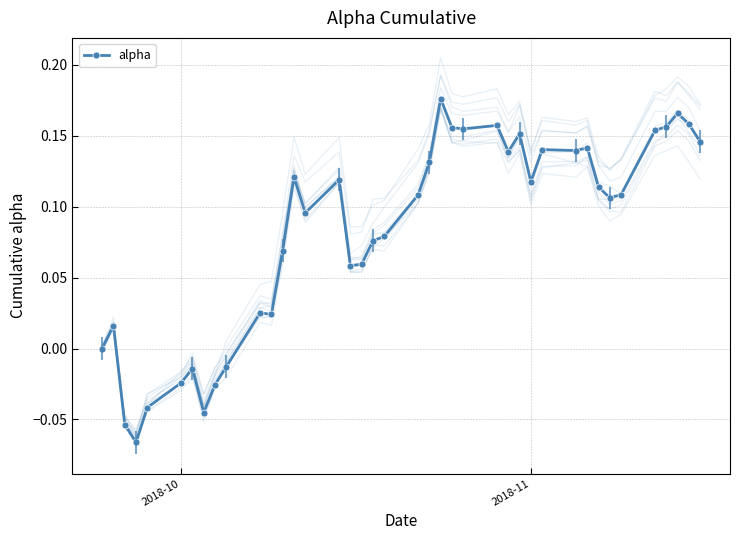

What is the difference between the maximum and minimum values?

0.2